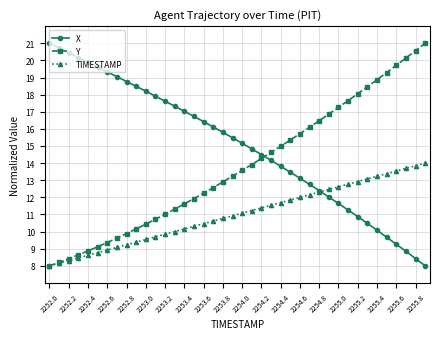

Rank the series by their average value, from lowest to highest.

TIMESTAMP, Y, X